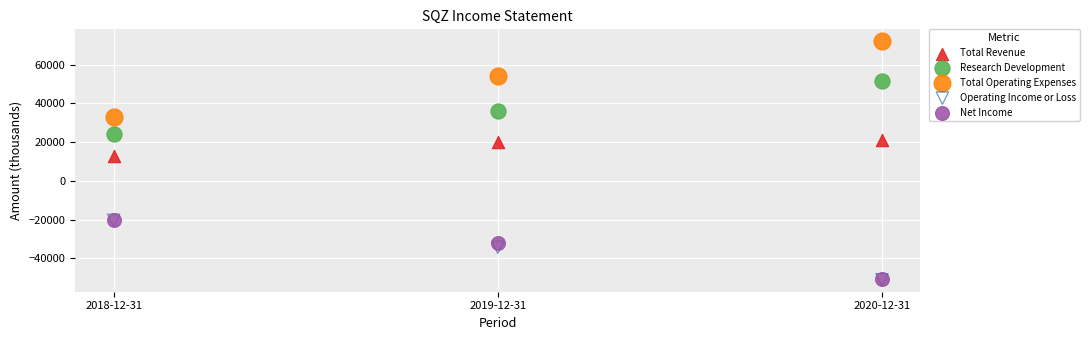

In the Operating Income or Loss series, what Y value is closest to -35750?

-34300